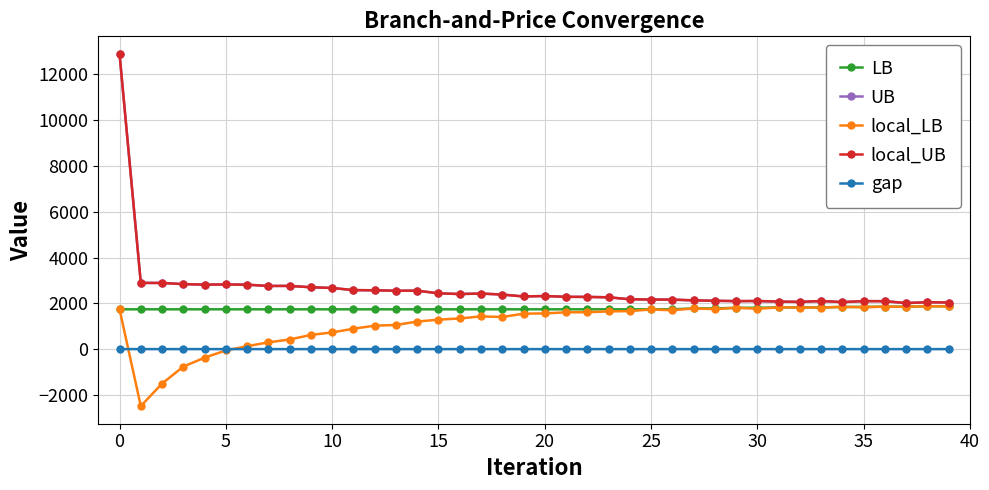

What is the lowest value of the gap series?

0.1